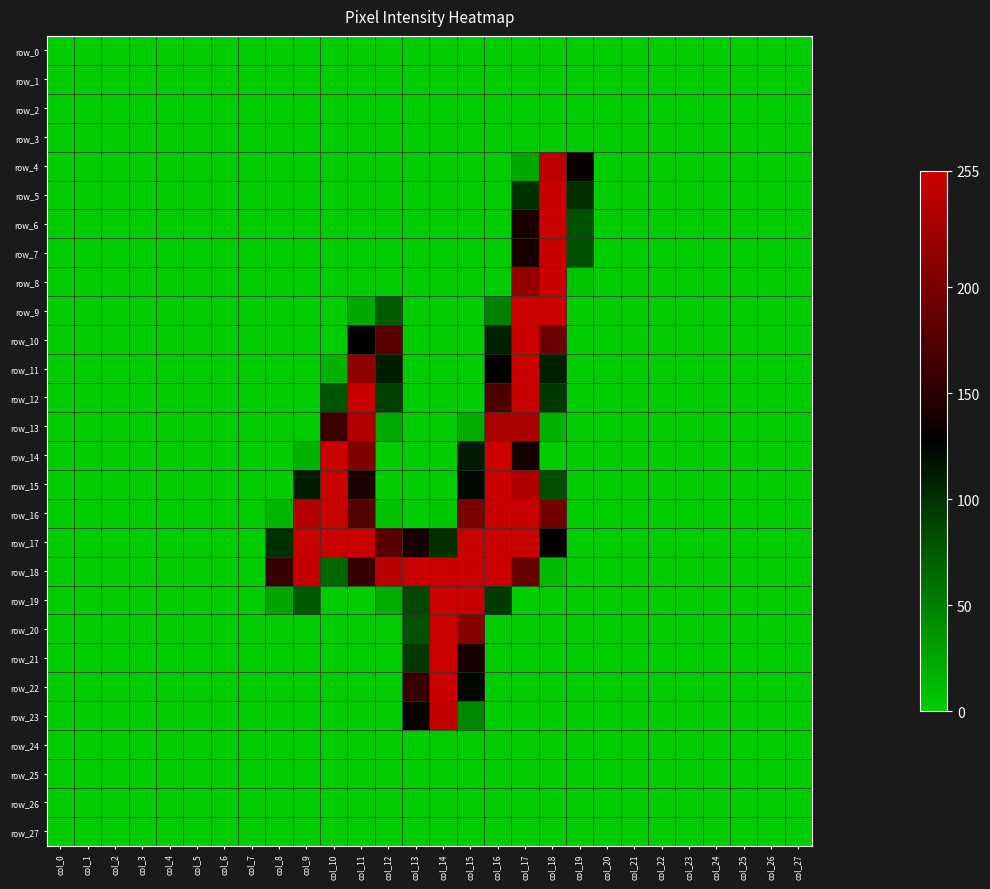

The value of row_6 at col_14 is 118. True or false?

False